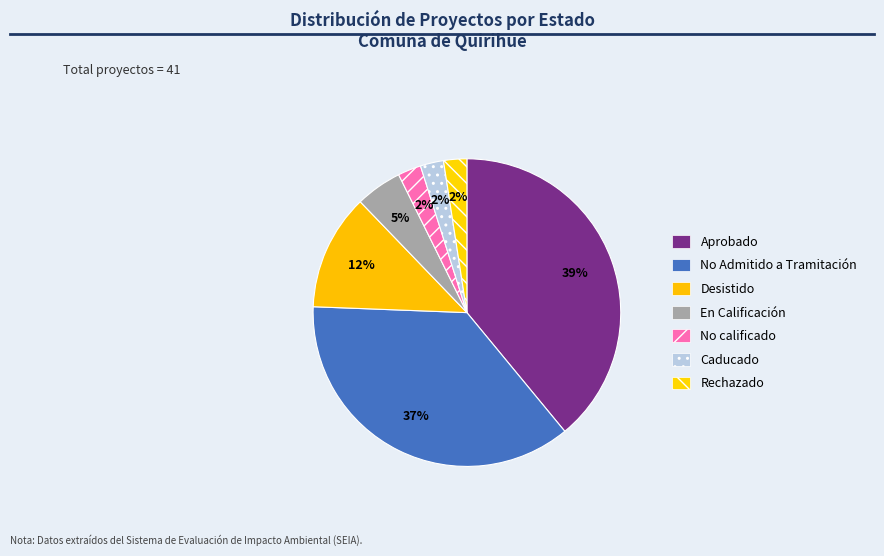

Does any single category account for the majority?

No